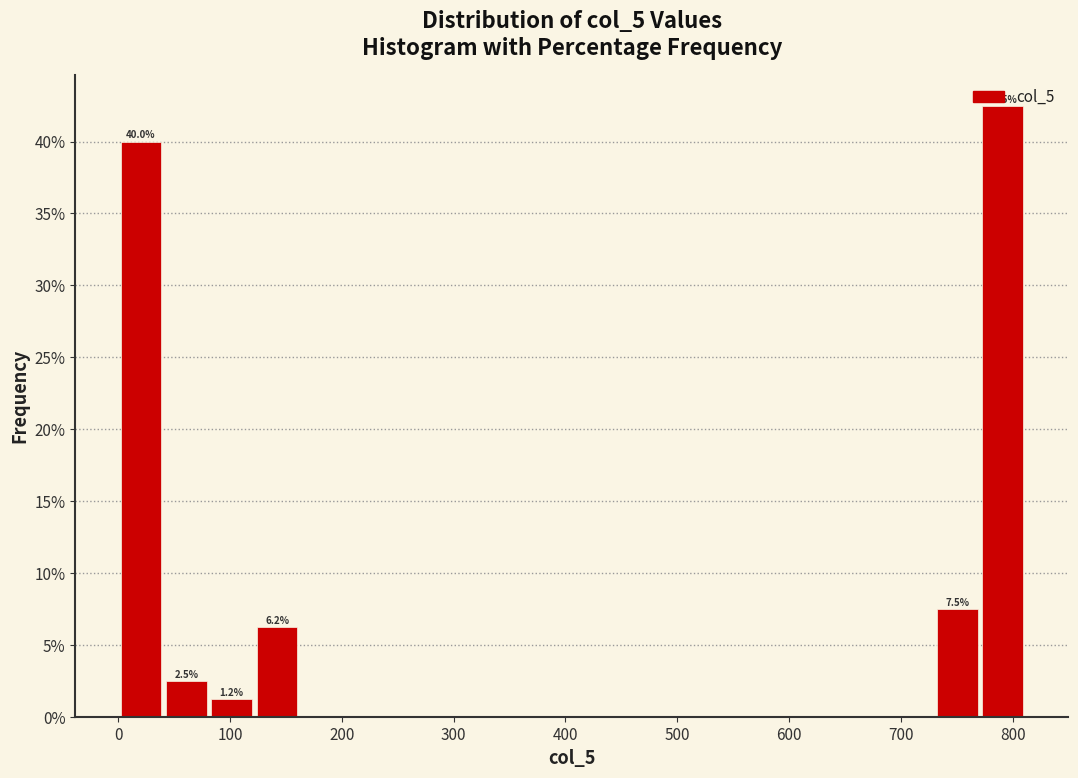

Over which range of the x-axis is the bar tallest?

770 to 810